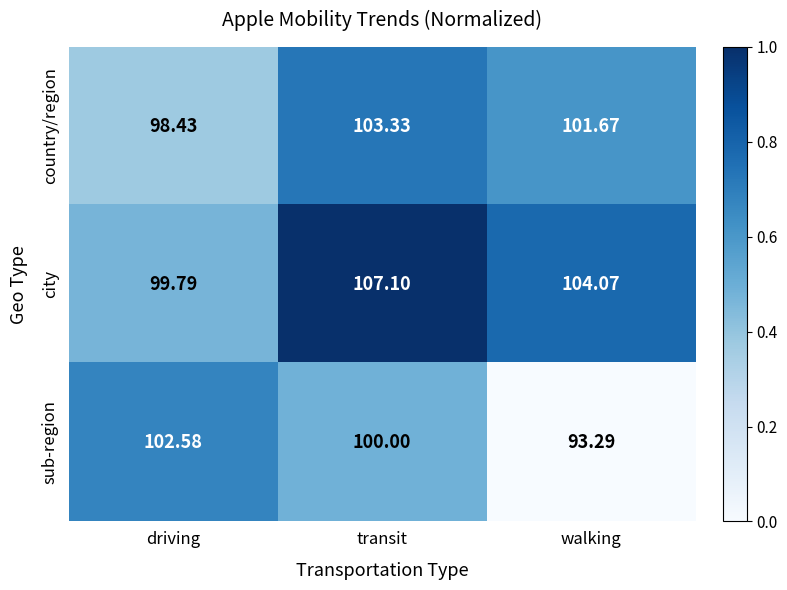

Which series changed the most between driving and walking?

sub-region